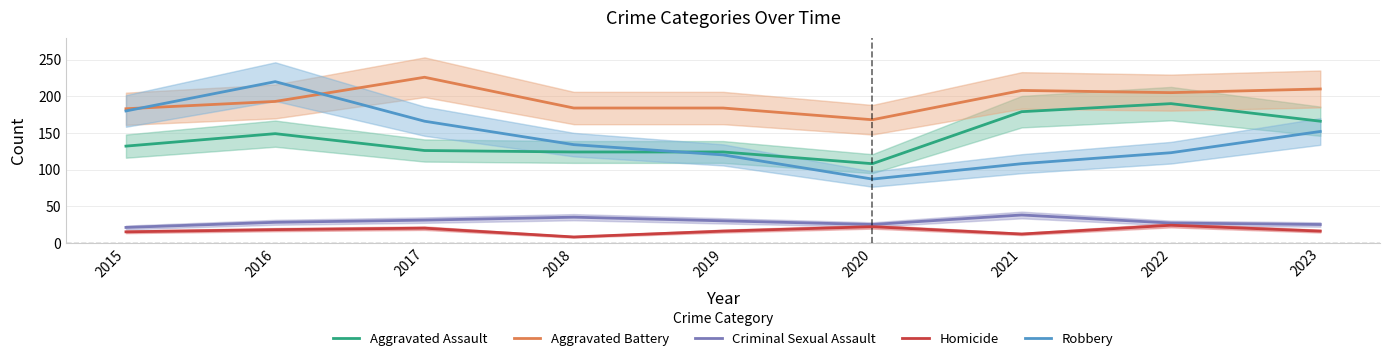

What is the difference between the highest and lowest values at 2023?

194